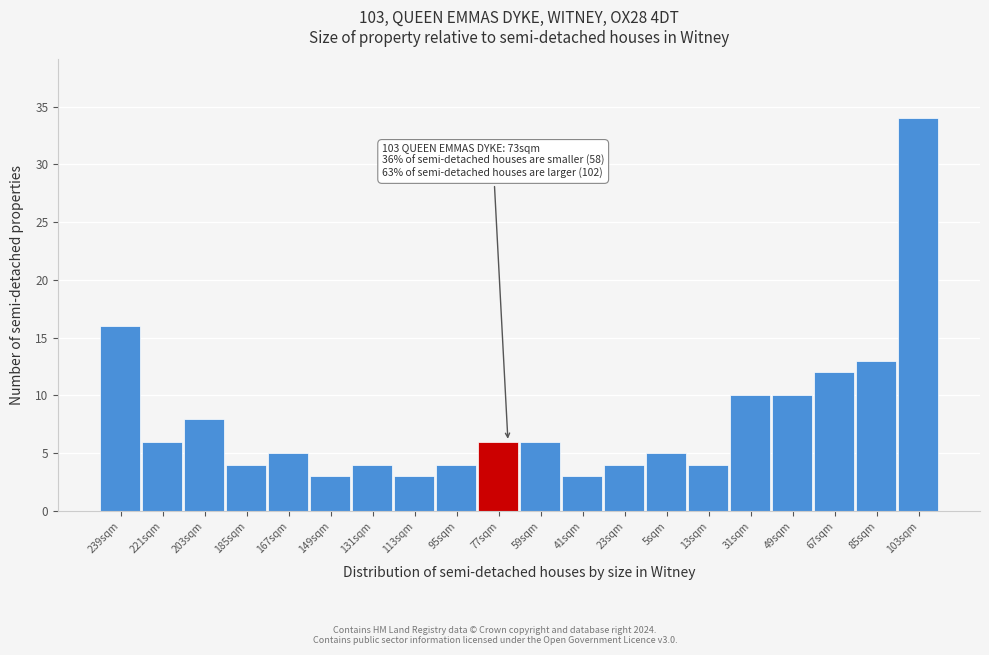

Reading right to left, extract all data points from this chart.

103sqm=34	85sqm=13	67sqm=12	49sqm=10	31sqm=10	13sqm=4	5sqm=5	23sqm=4	41sqm=3	59sqm=6	77sqm=6	95sqm=4	113sqm=3	131sqm=4	149sqm=3	167sqm=5	185sqm=4	203sqm=8	221sqm=6	239sqm=16